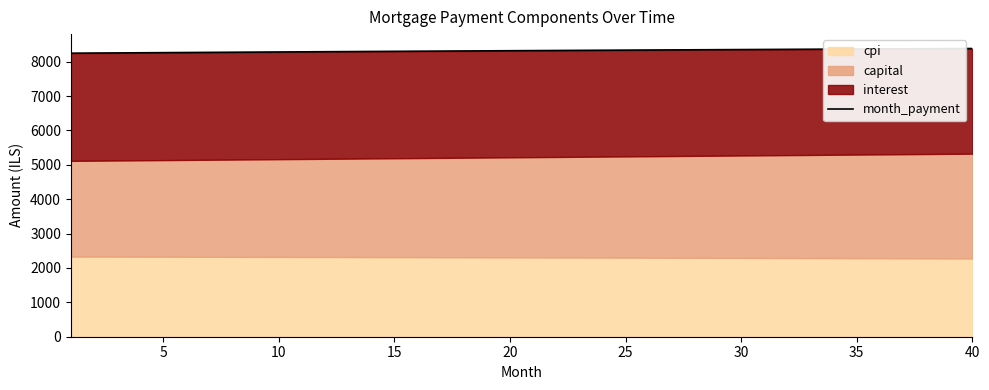

What is the difference between the second highest and minimum values?

132.9